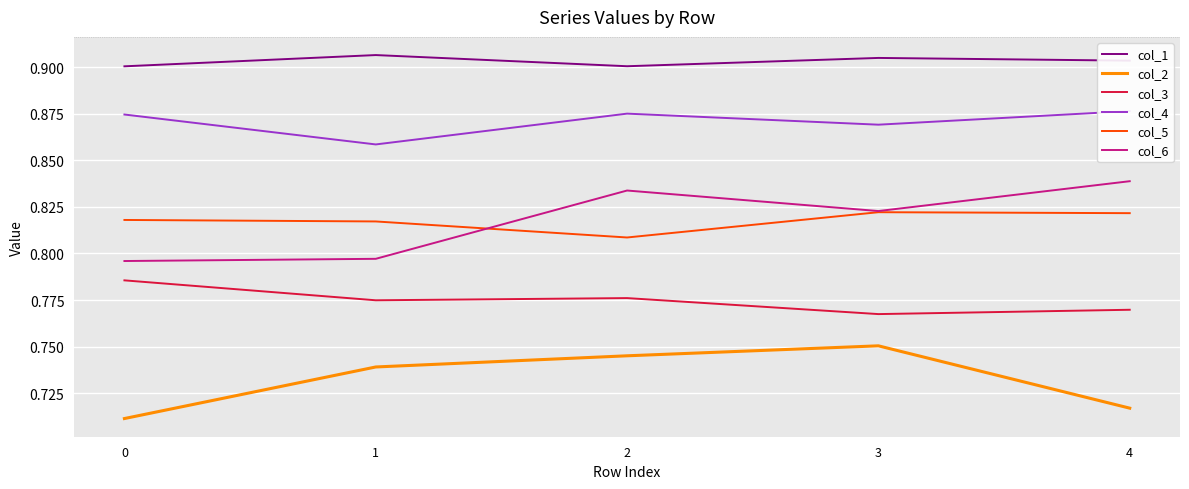

Rank the series at 4 from lowest to highest value.

col_2, col_3, col_5, col_6, col_4, col_1